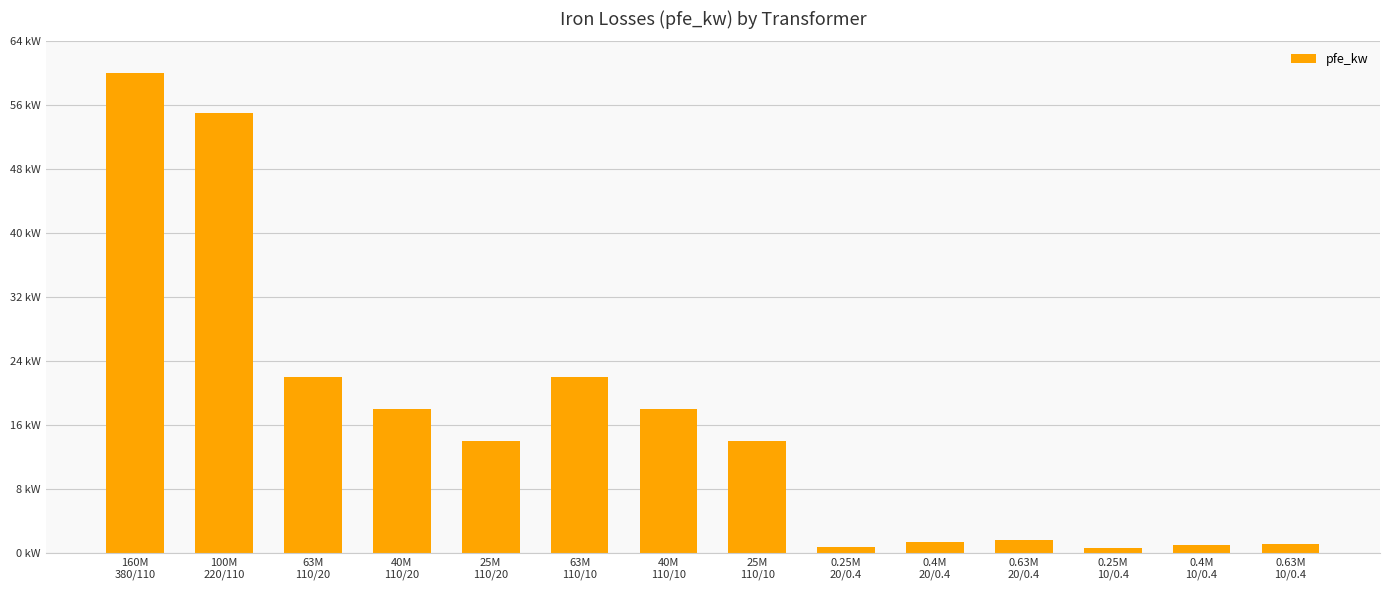

What is the change in value from 160M
380/110 to 25M
110/20?

-46.0